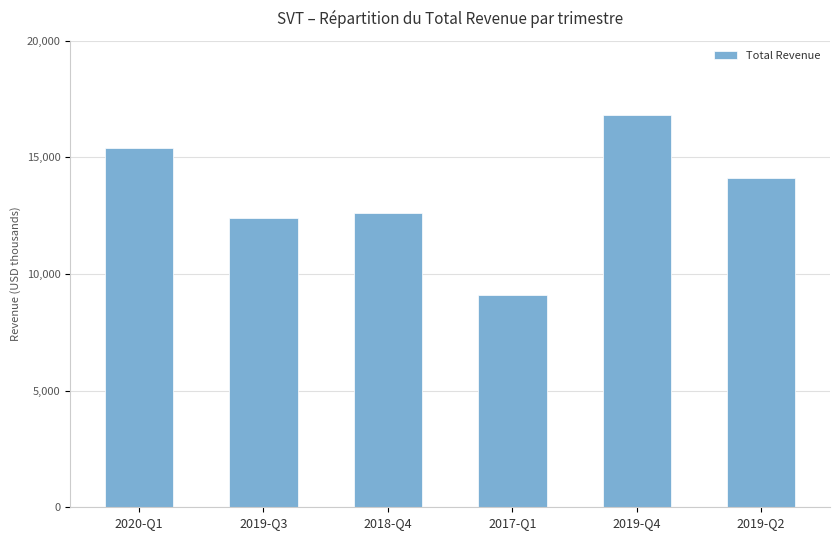

Where does the data first go above 14100?

2020-Q1